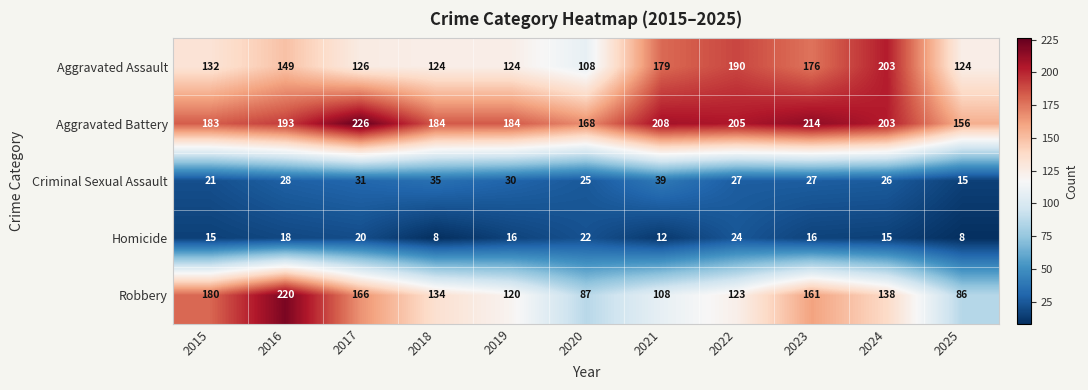

How many distinct data groups are displayed?

5